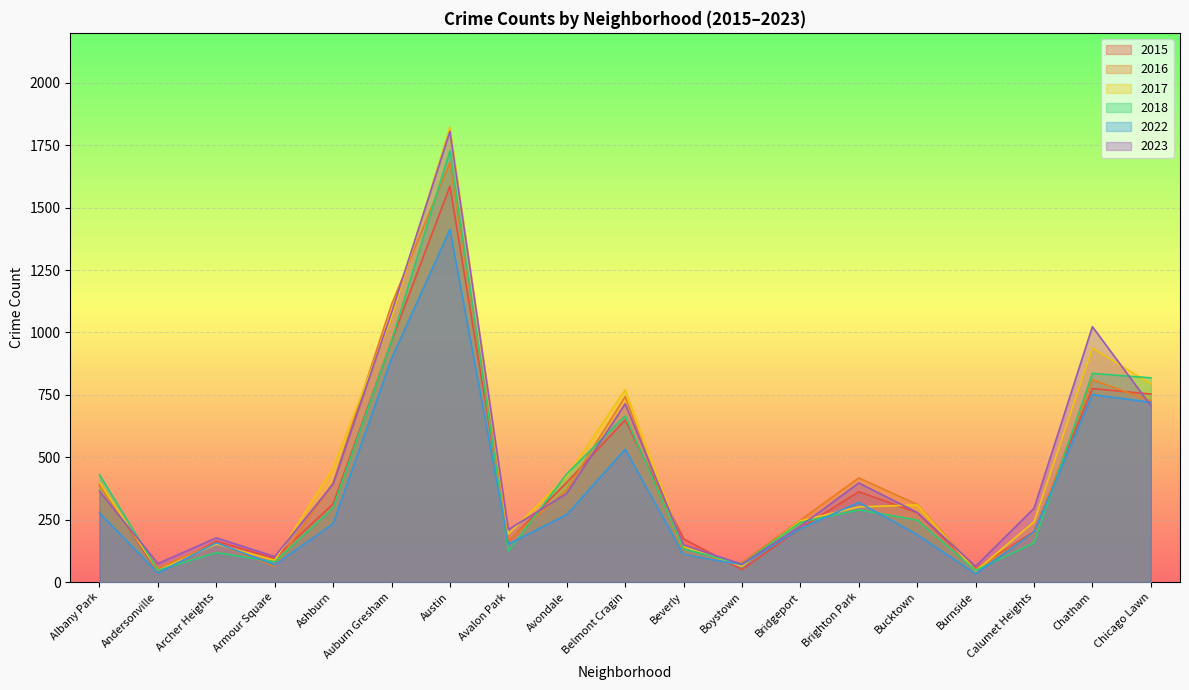

What is the label of the 12th point from the left?

Boystown